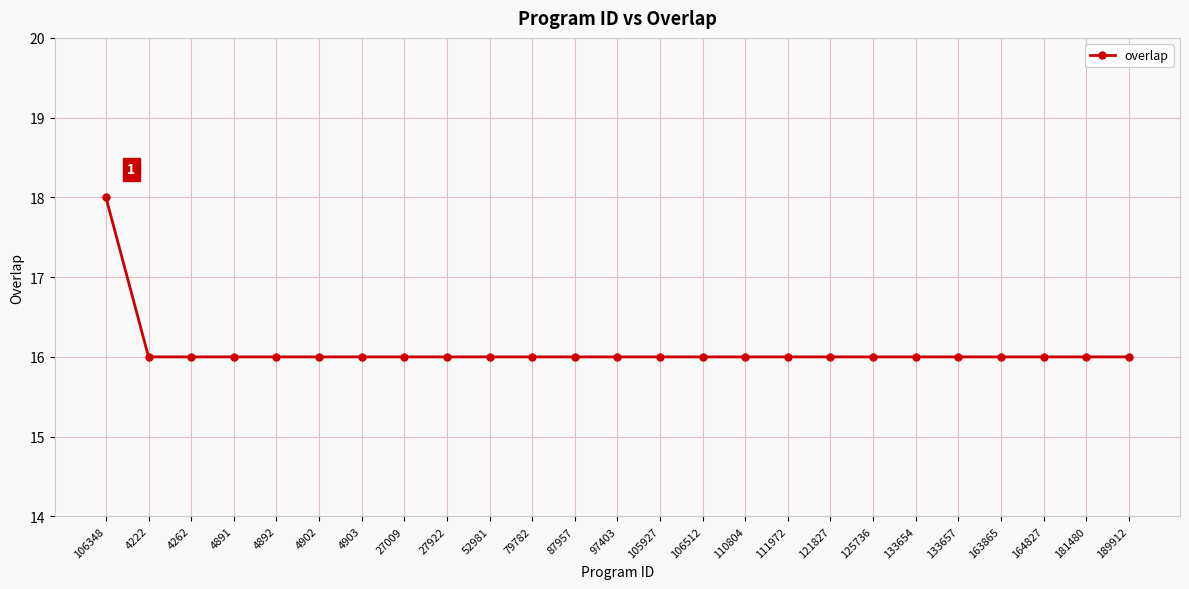

The value at 133654 is 6. True or false?

False